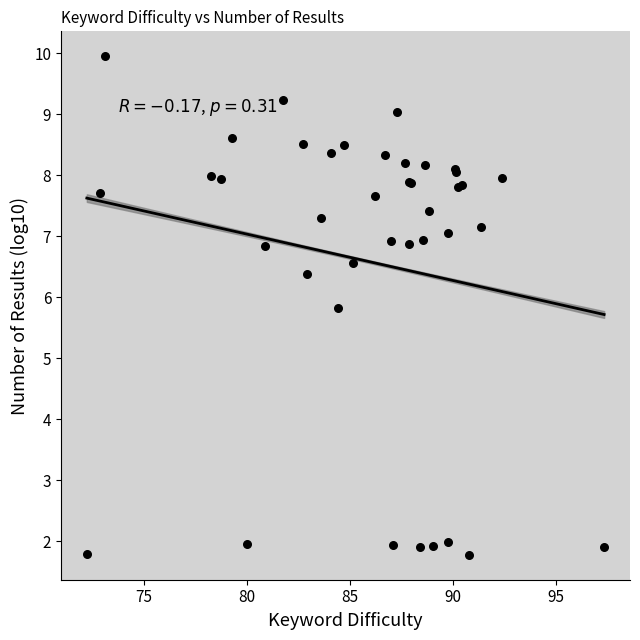

What Y value in the scatter plot is closest to 5?

5.8